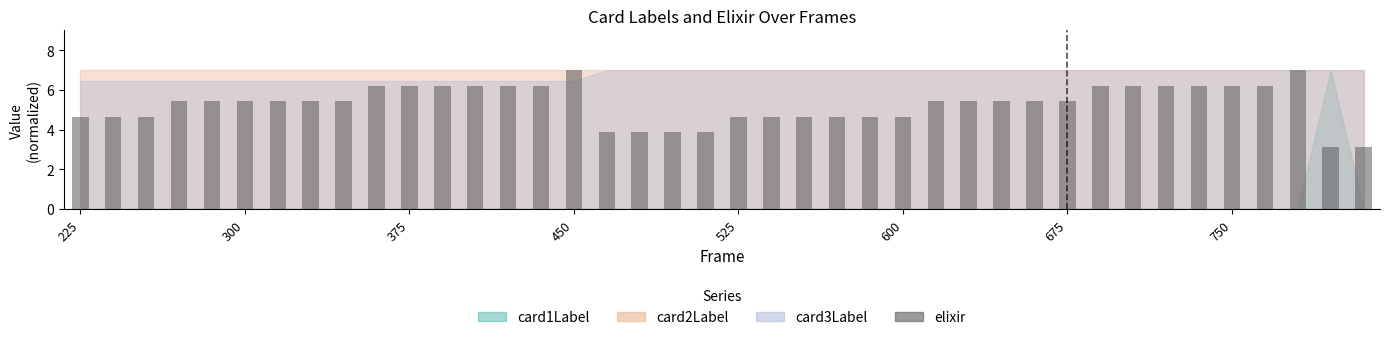

How many values exceed 5?

25